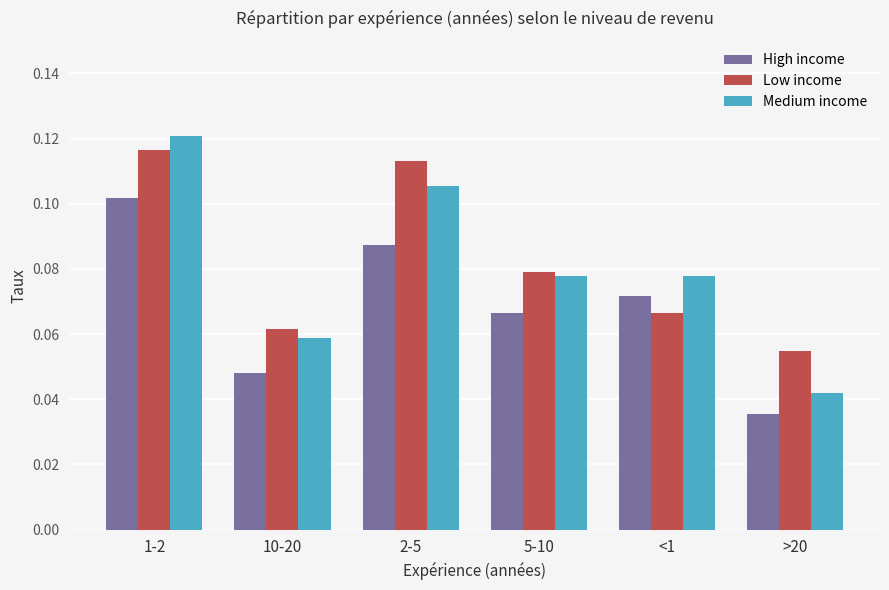

What position from the left is >20?

6